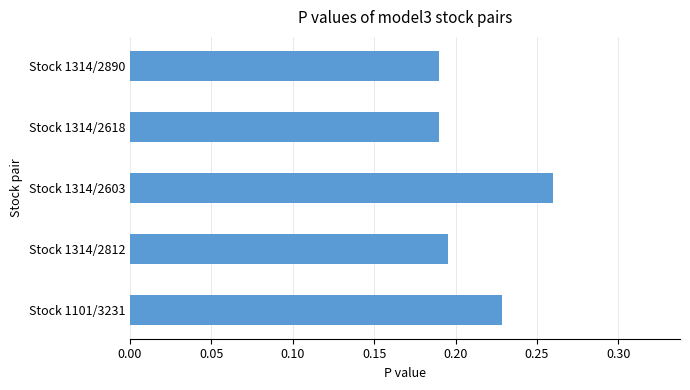

Are the bars grouped side by side (vs. stacked)?

No